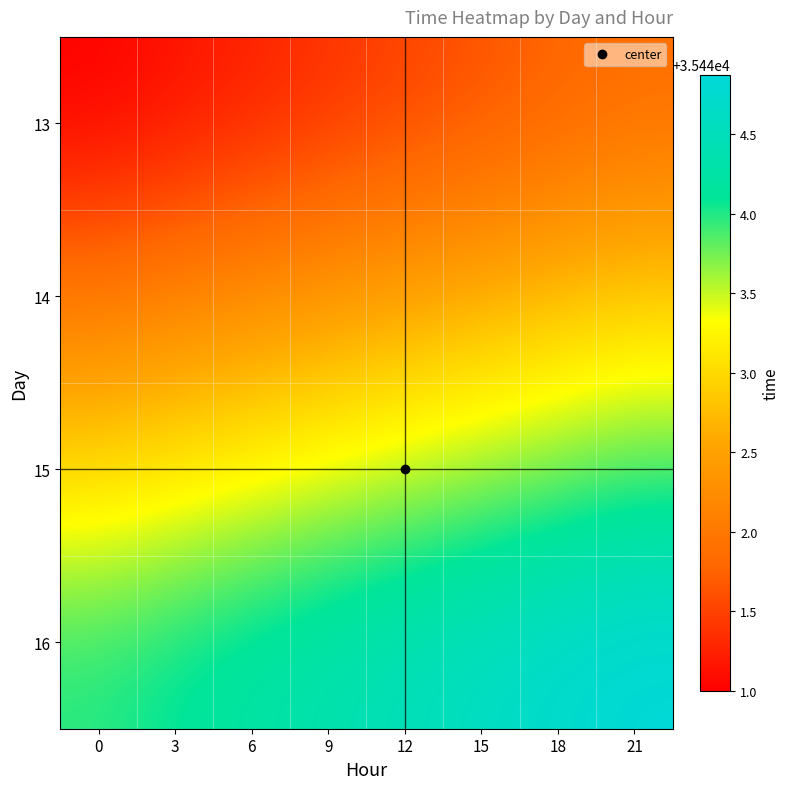

Between 12 and 21, which is larger?

21